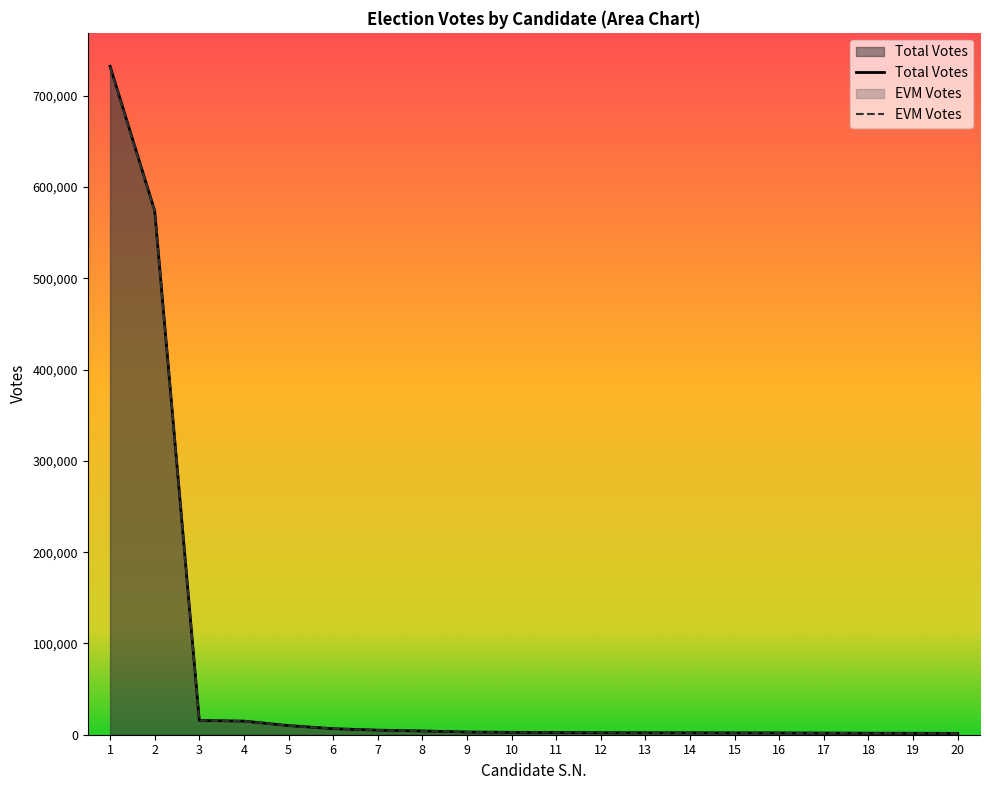

Reading left to right, transcribe all the data shown in this chart.

EVM Votes: 731400	573391	15620	14913	9995	6633	5032	4150	2991	2610	2412	2234	2161	2125	2007	1974	1828	1663	1622	1433
Total Votes: 732312	573979	15663	14917	10030	6633	5036	4151	2995	2610	2418	2235	2164	2134	2009	1975	1834	1663	1624	1434